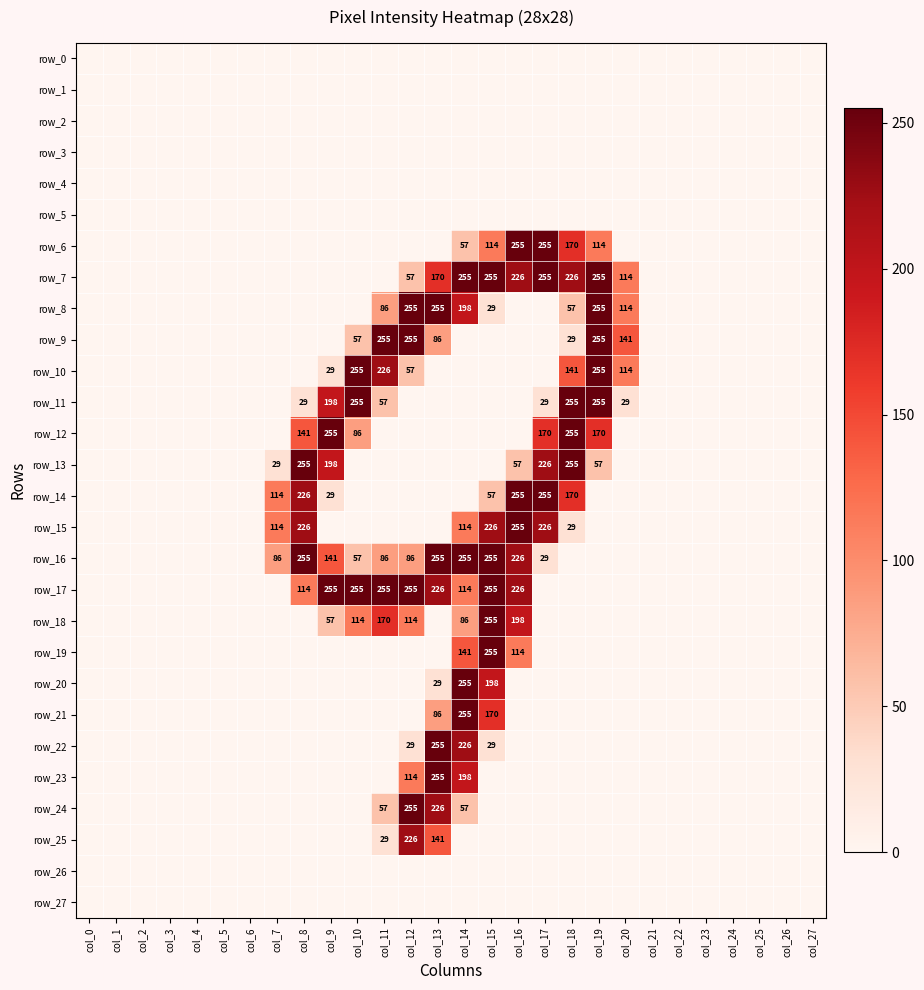

At how many categories does at least one series exceed 200?

12